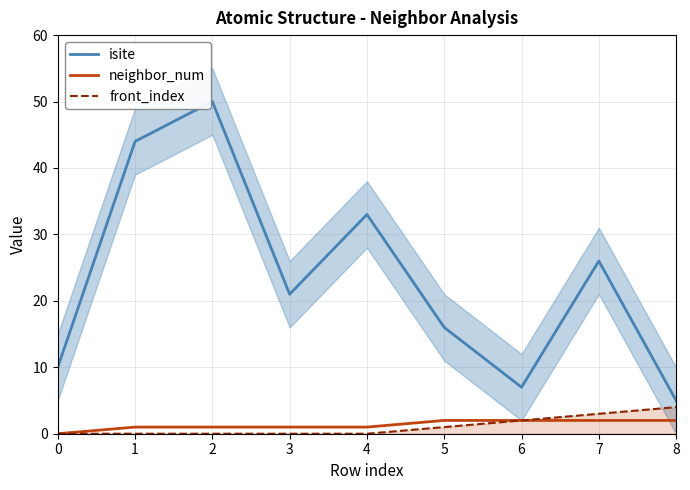

True or false: neighbor_num and front_index intersect in this chart.

False